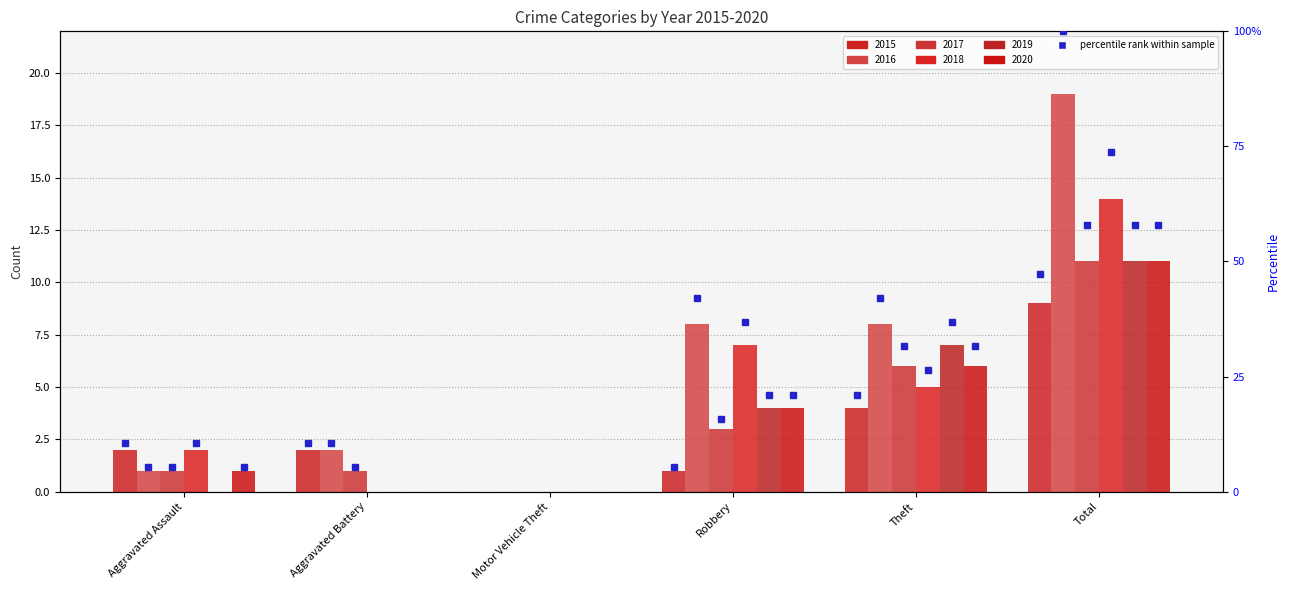

At which category does the chart reach its peak across all series?

Total